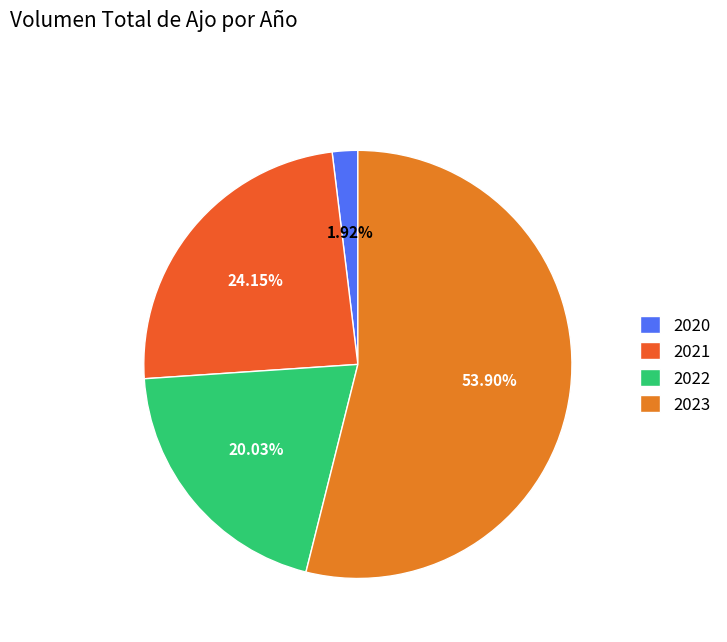

Is there any slice that represents more than half of the pie?

Yes